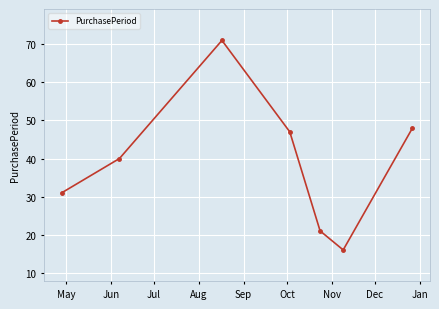

What is the maximum value shown in the chart?

71